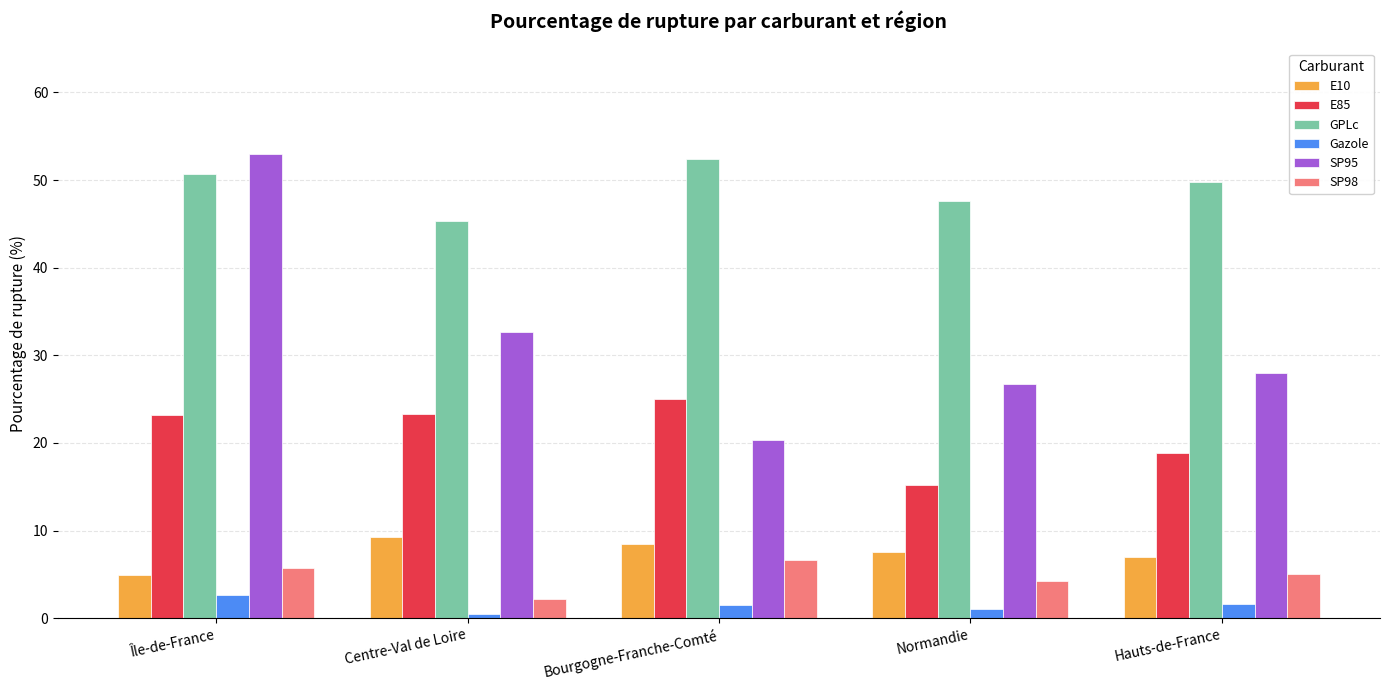

What is the label of the 5th bar from the left?

Hauts-de-France